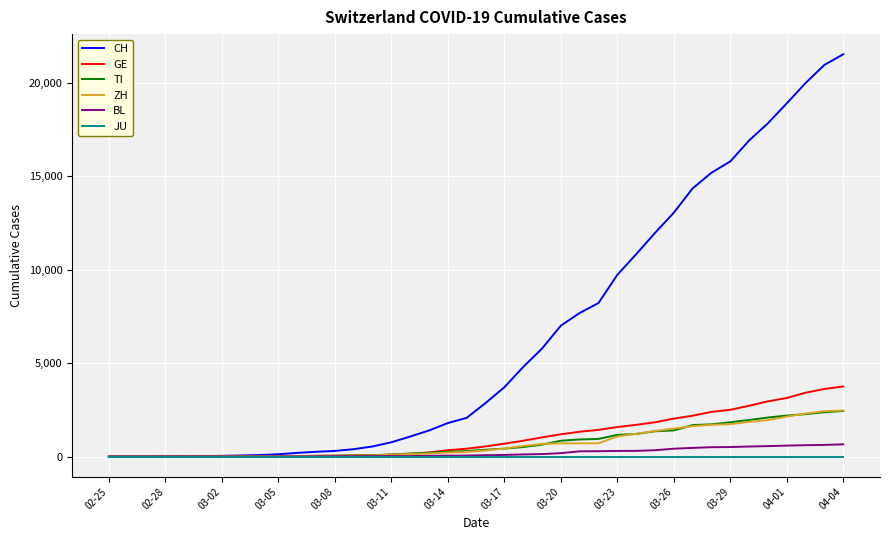

What is the maximum value for GE?

3753